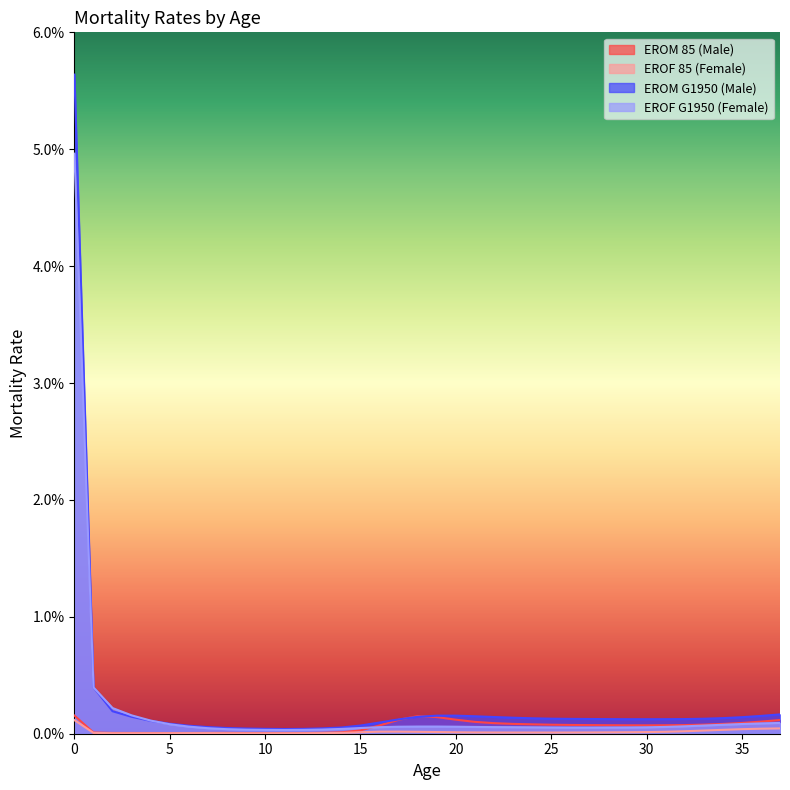

In EROM G1950 (Male), how many points are higher than both neighbors (excluding endpoints)?

1